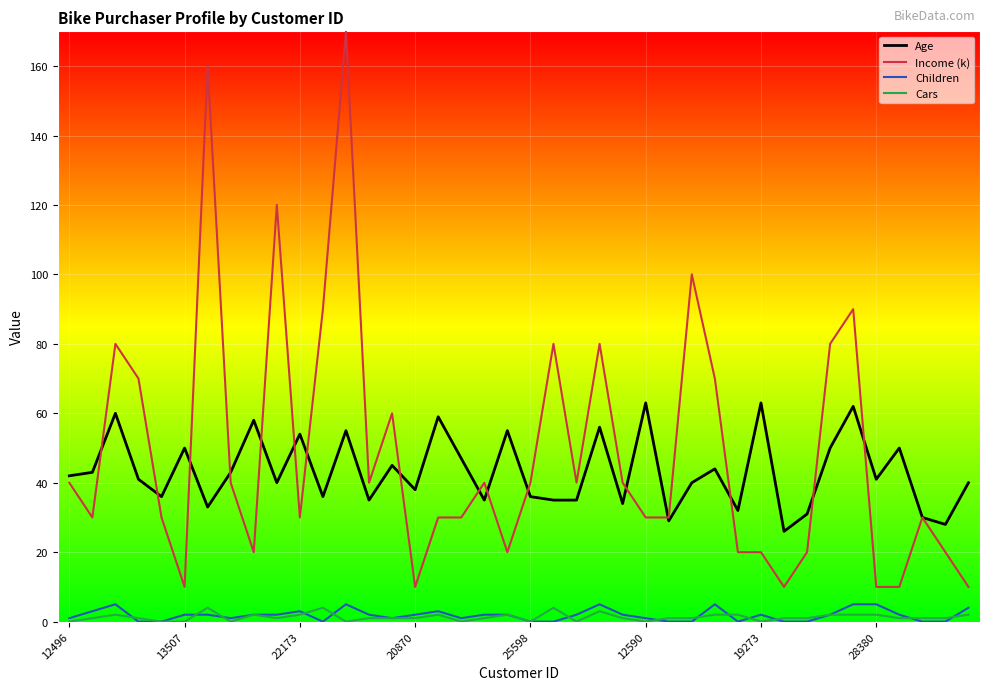

How many Cars values are between 1 and 2?

26